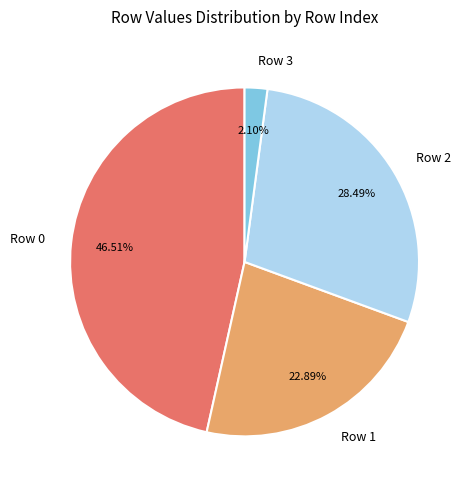

The Row 1 slice represents 14% of the pie. True or false?

False